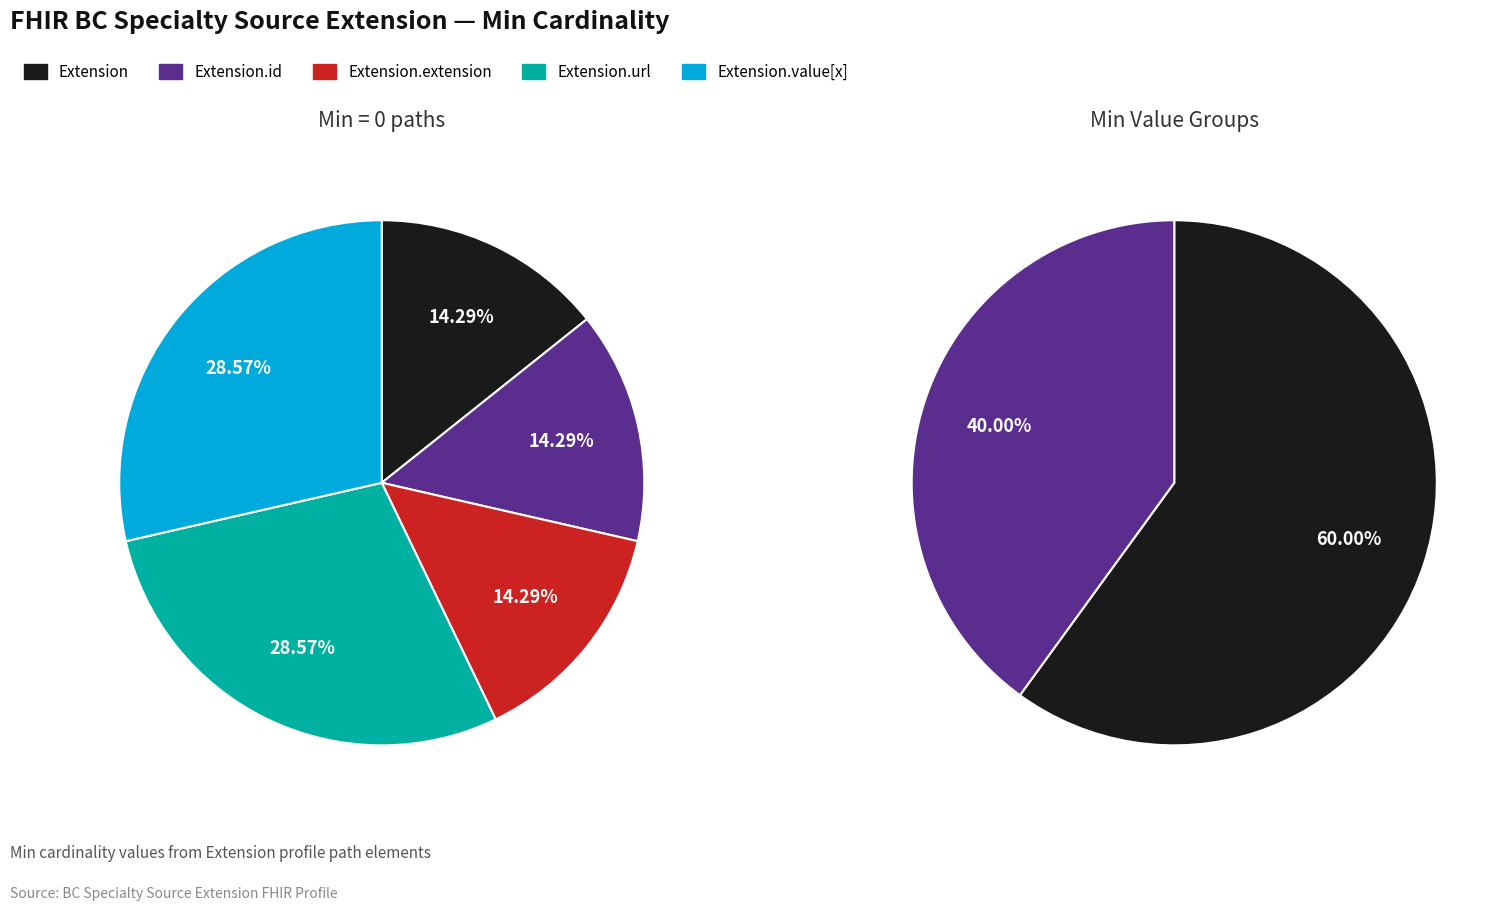

Rank the categories by value from lowest to highest.

Extension, Extension.id, Extension.extension, Extension.url, Extension.value[x]